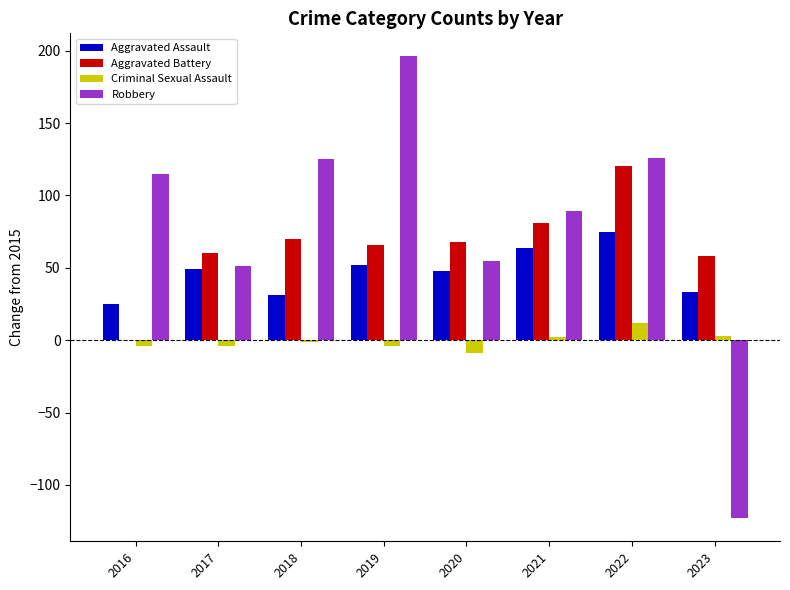

Between 2020 and 2022, which series saw the biggest shift?

Robbery